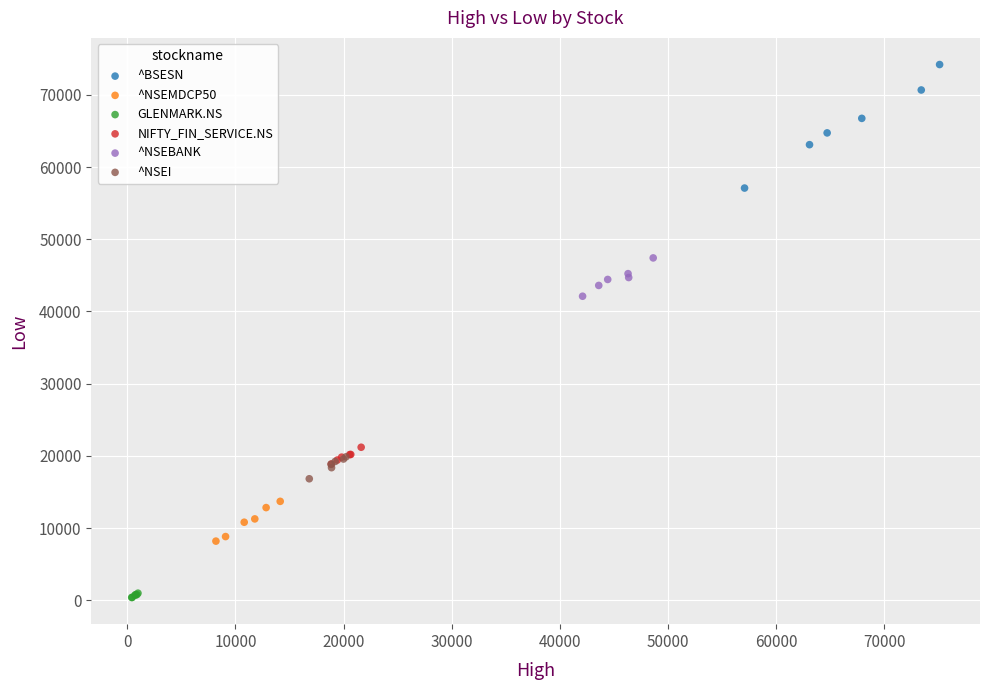

Which series reaches the maximum Y coordinate?

^BSESN